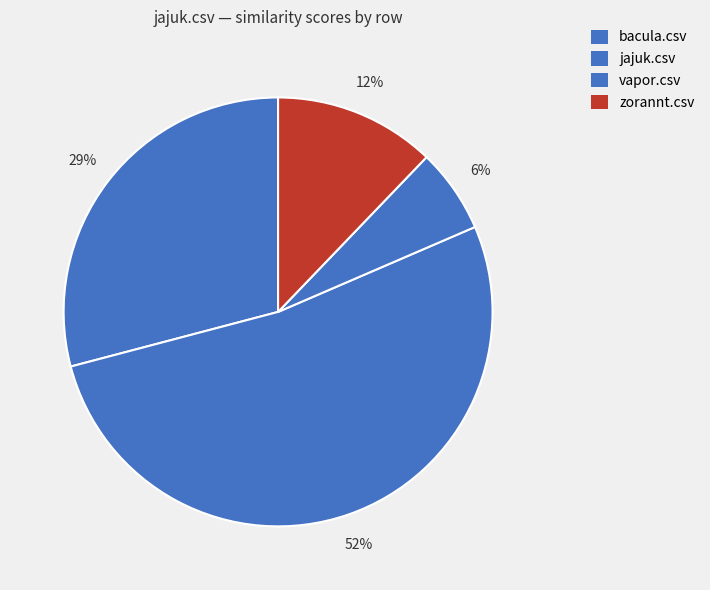

Rank the categories by value from highest to lowest.

jajuk.csv, bacula.csv, zorannt.csv, vapor.csv